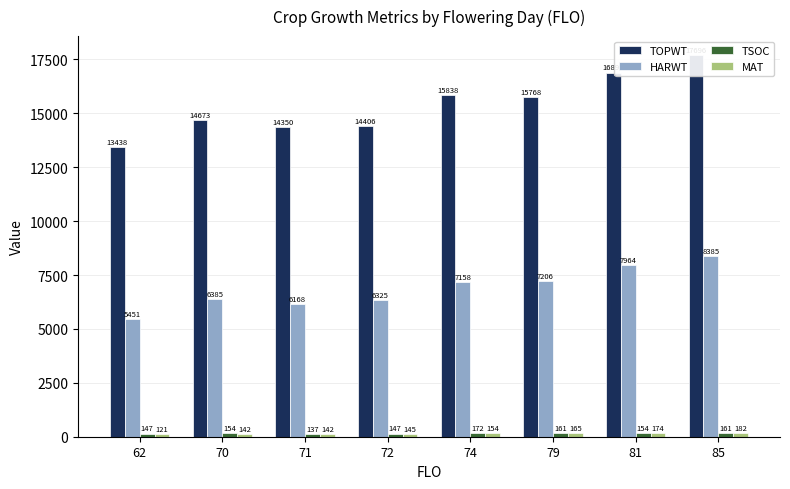

True or false: TOPWT has a value of 15838.3 at 74.

True